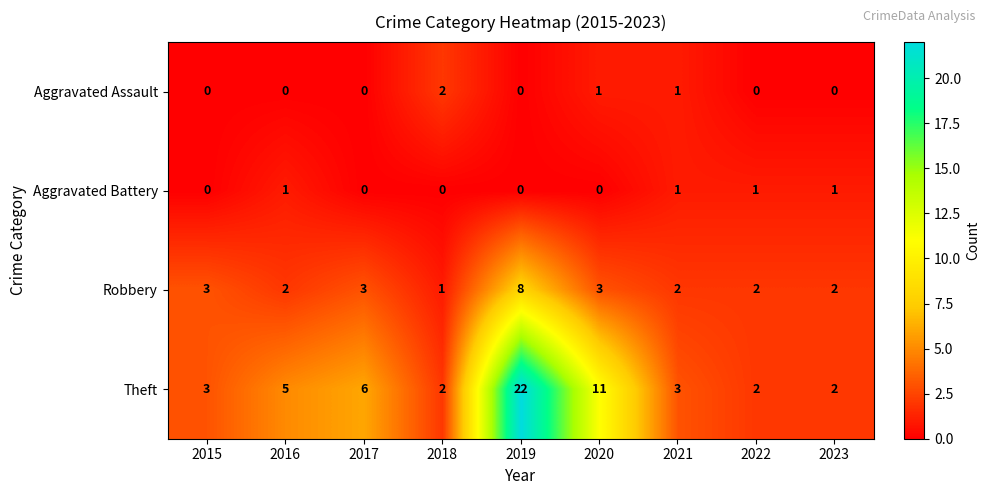

Which label corresponds to the largest value in the chart?

2019